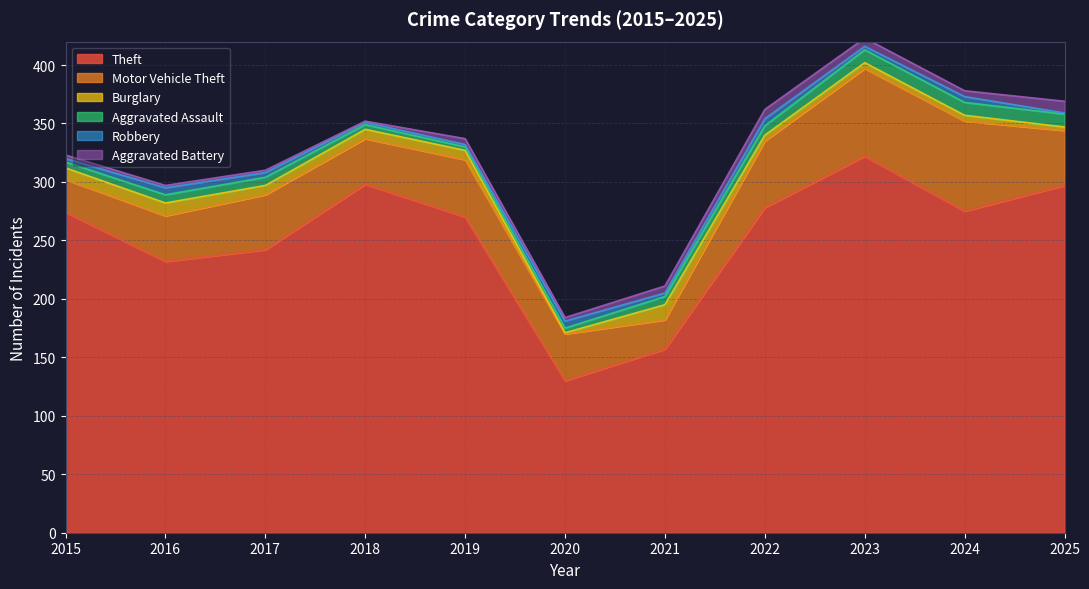

Which series has the largest total across all categories?

Theft